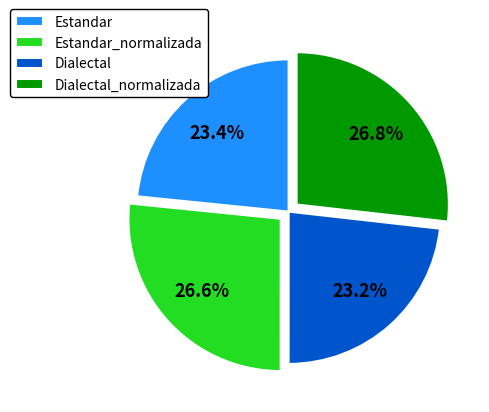

Which has a higher value, Estandar or Estandar_normalizada?

Estandar_normalizada